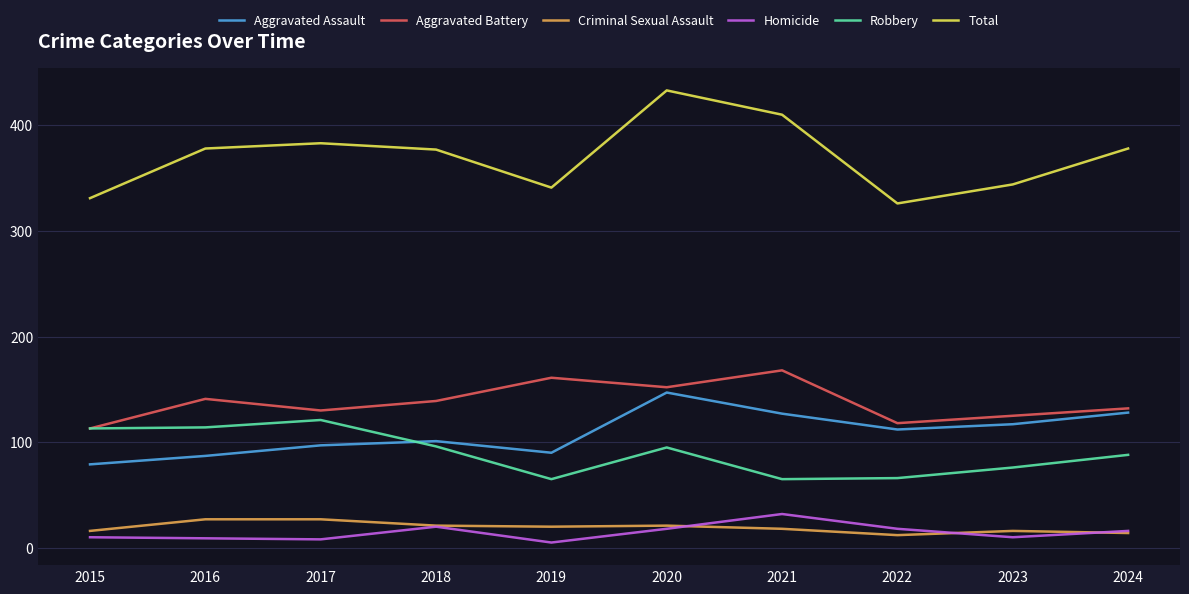

What are all the series names shown in the legend?

Aggravated Assault, Aggravated Battery, Criminal Sexual Assault, Homicide, Robbery, Total